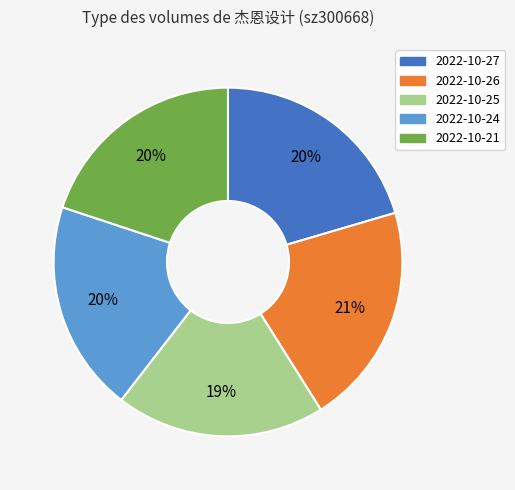

Is it true that 2022-10-27 is 8% of the pie?

False